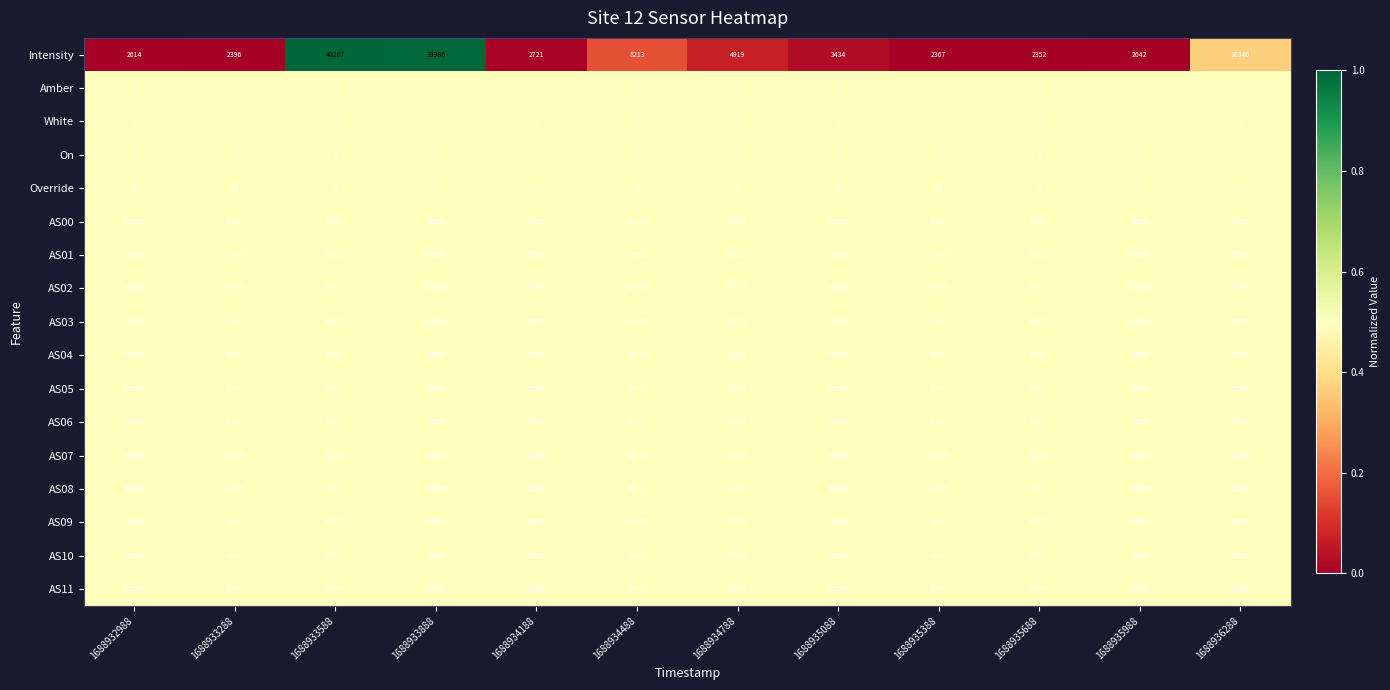

Which series changed the most between 1688933588 and 1688935988?

Intensity